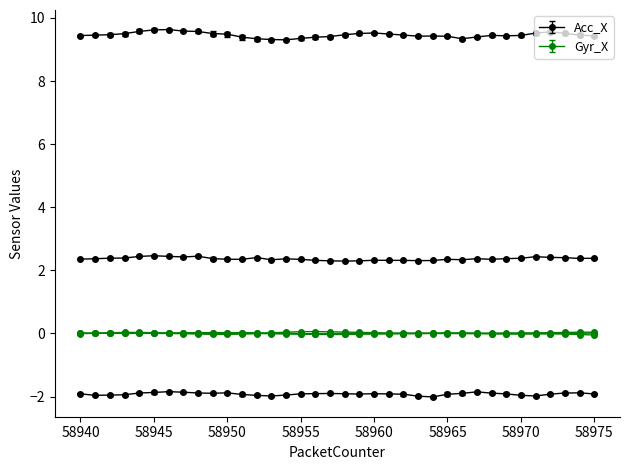

Which has a higher value, 58953 or 58947?

58947